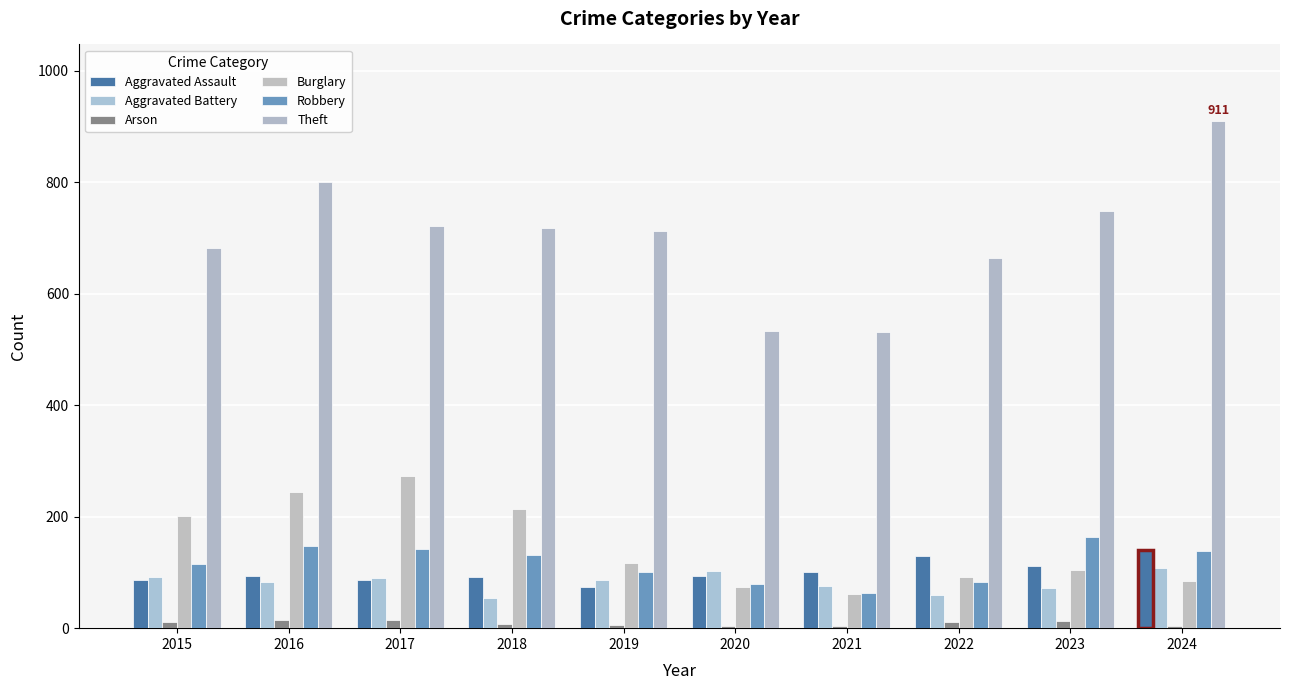

At which label does Aggravated Battery reach its peak?

2024